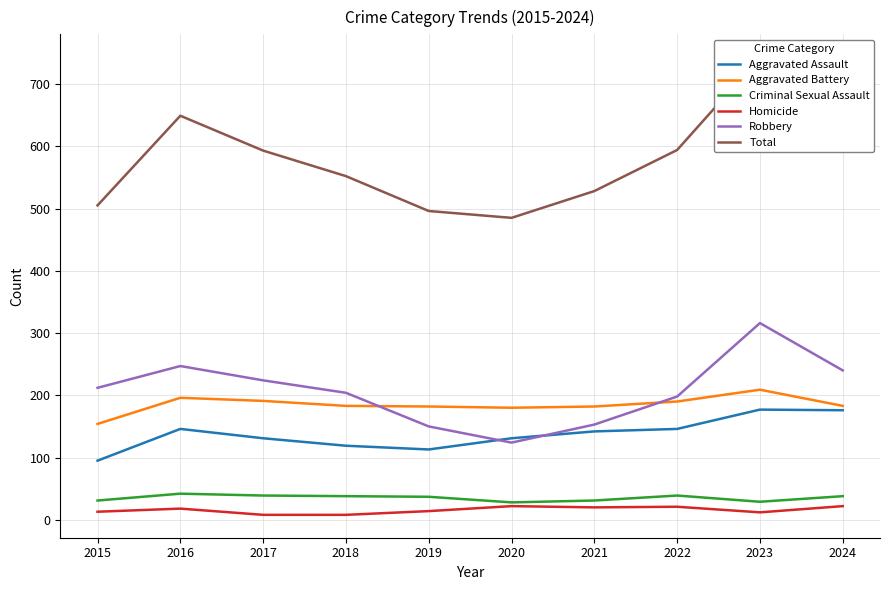

Reading right to left, list all the values displayed in this chart.

Aggravated Assault: 2024=176	2023=177	2022=146	2021=142	2020=131	2019=113	2018=119	2017=131	2016=146	2015=95
Aggravated Battery: 2024=183	2023=209	2022=190	2021=182	2020=180	2019=182	2018=183	2017=191	2016=196	2015=154
Criminal Sexual Assault: 2024=38	2023=29	2022=39	2021=31	2020=28	2019=37	2018=38	2017=39	2016=42	2015=31
Homicide: 2024=22	2023=12	2022=21	2021=20	2020=22	2019=14	2018=8	2017=8	2016=18	2015=13
Robbery: 2024=240	2023=316	2022=198	2021=153	2020=124	2019=150	2018=204	2017=224	2016=247	2015=212
Total: 2024=659	2023=743	2022=594	2021=528	2020=485	2019=496	2018=552	2017=593	2016=649	2015=505